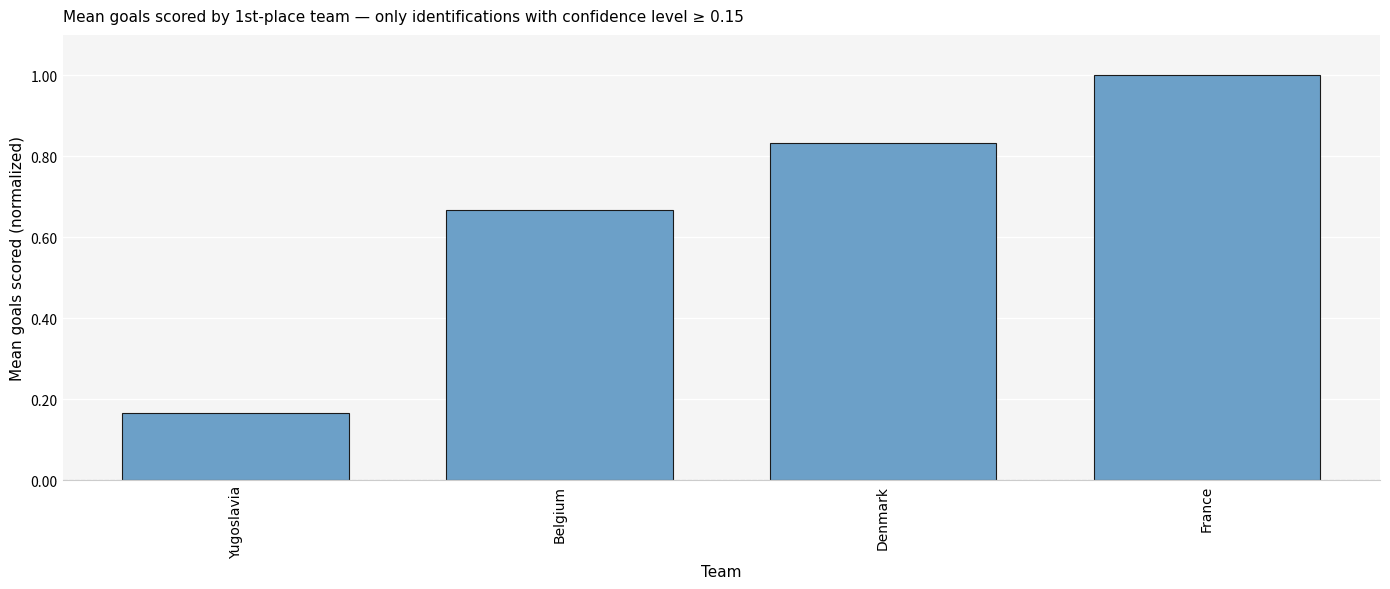

List the labels in order of value, largest first.

France, Denmark, Belgium, Yugoslavia